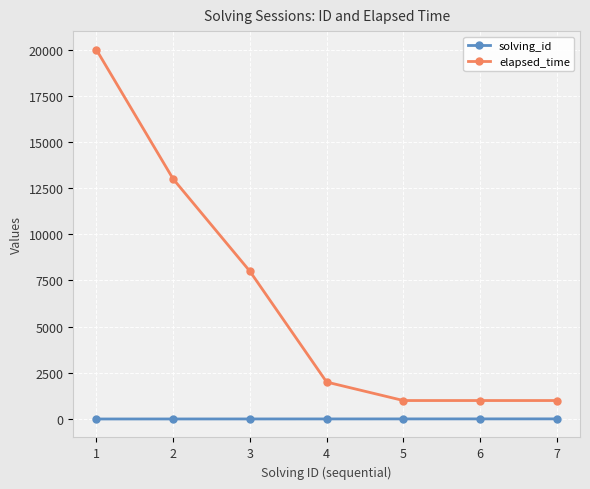

What is the total value across all series at 4?

2004